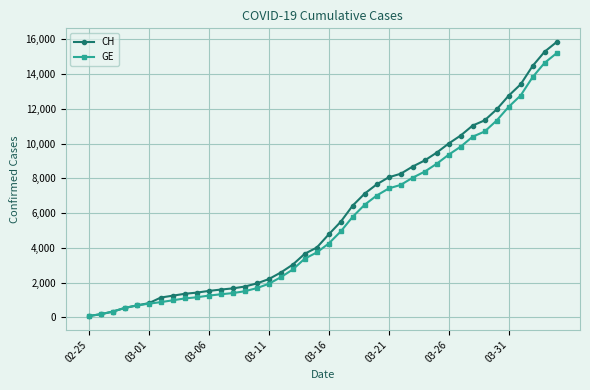

How many data points in CH are less than 4775?

20